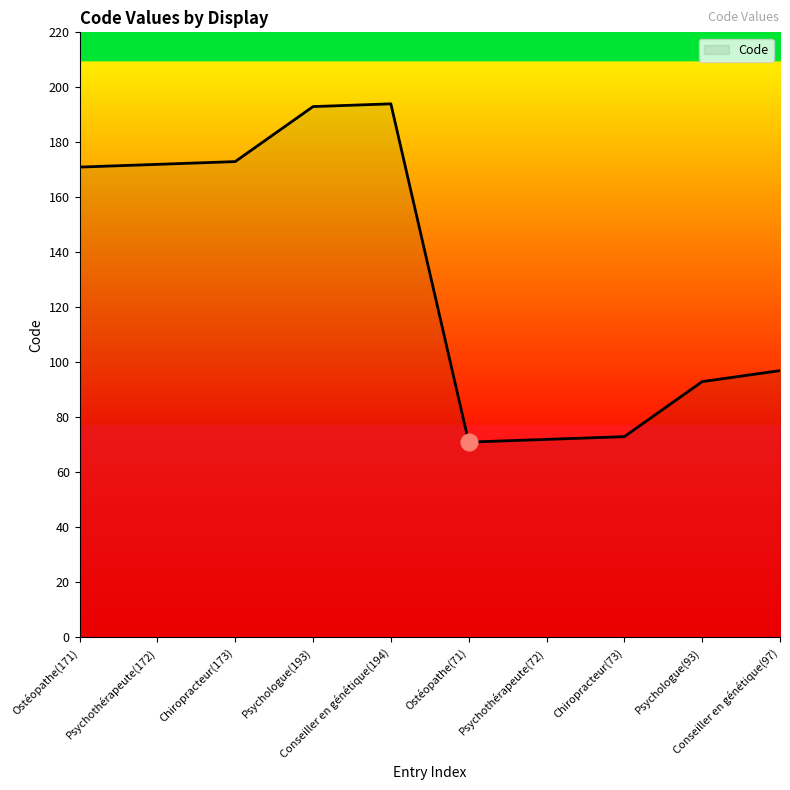

What is the sum of all values?

1309